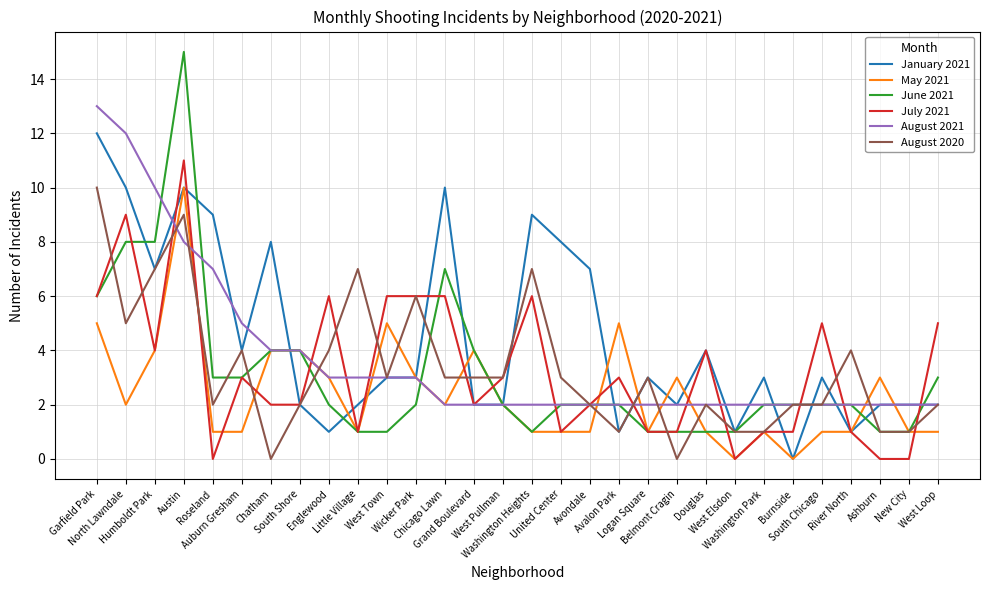

Reading left to right, list all the values displayed in this chart.

January 2021: Garfield Park=12	North Lawndale=10	Humboldt Park=7	Austin=10	Roseland=9	Auburn Gresham=4	Chatham=8	South Shore=2	Englewood=1	Little Village=2	West Town=3	Wicker Park=3	Chicago Lawn=10	Grand Boulevard=2	West Pullman=2	Washington Heights=9	United Center=8	Avondale=7	Avalon Park=1	Logan Square=3	Belmont Cragin=2	Douglas=4	West Elsdon=1	Washington Park=3	Burnside=0	South Chicago=3	River North=1	Ashburn=2	New City=2	West Loop=2
May 2021: Garfield Park=5	North Lawndale=2	Humboldt Park=4	Austin=10	Roseland=1	Auburn Gresham=1	Chatham=4	South Shore=4	Englewood=3	Little Village=1	West Town=5	Wicker Park=3	Chicago Lawn=2	Grand Boulevard=4	West Pullman=2	Washington Heights=1	United Center=1	Avondale=1	Avalon Park=5	Logan Square=1	Belmont Cragin=3	Douglas=1	West Elsdon=0	Washington Park=1	Burnside=0	South Chicago=1	River North=1	Ashburn=3	New City=1	West Loop=1
June 2021: Garfield Park=6	North Lawndale=8	Humboldt Park=8	Austin=15	Roseland=3	Auburn Gresham=3	Chatham=4	South Shore=4	Englewood=2	Little Village=1	West Town=1	Wicker Park=2	Chicago Lawn=7	Grand Boulevard=4	West Pullman=2	Washington Heights=1	United Center=2	Avondale=2	Avalon Park=2	Logan Square=1	Belmont Cragin=1	Douglas=1	West Elsdon=1	Washington Park=2	Burnside=2	South Chicago=2	River North=2	Ashburn=1	New City=1	West Loop=3
July 2021: Garfield Park=6	North Lawndale=9	Humboldt Park=4	Austin=11	Roseland=0	Auburn Gresham=3	Chatham=2	South Shore=2	Englewood=6	Little Village=1	West Town=6	Wicker Park=6	Chicago Lawn=6	Grand Boulevard=2	West Pullman=3	Washington Heights=6	United Center=1	Avondale=2	Avalon Park=3	Logan Square=1	Belmont Cragin=1	Douglas=4	West Elsdon=0	Washington Park=1	Burnside=1	South Chicago=5	River North=1	Ashburn=0	New City=0	West Loop=5
August 2021: Garfield Park=13	North Lawndale=12	Humboldt Park=10	Austin=8	Roseland=7	Auburn Gresham=5	Chatham=4	South Shore=4	Englewood=3	Little Village=3	West Town=3	Wicker Park=3	Chicago Lawn=2	Grand Boulevard=2	West Pullman=2	Washington Heights=2	United Center=2	Avondale=2	Avalon Park=2	Logan Square=2	Belmont Cragin=2	Douglas=2	West Elsdon=2	Washington Park=2	Burnside=2	South Chicago=2	River North=2	Ashburn=2	New City=2	West Loop=2
August 2020: Garfield Park=10	North Lawndale=5	Humboldt Park=7	Austin=9	Roseland=2	Auburn Gresham=4	Chatham=0	South Shore=2	Englewood=4	Little Village=7	West Town=3	Wicker Park=6	Chicago Lawn=3	Grand Boulevard=3	West Pullman=3	Washington Heights=7	United Center=3	Avondale=2	Avalon Park=1	Logan Square=3	Belmont Cragin=0	Douglas=2	West Elsdon=1	Washington Park=1	Burnside=2	South Chicago=2	River North=4	Ashburn=1	New City=1	West Loop=2